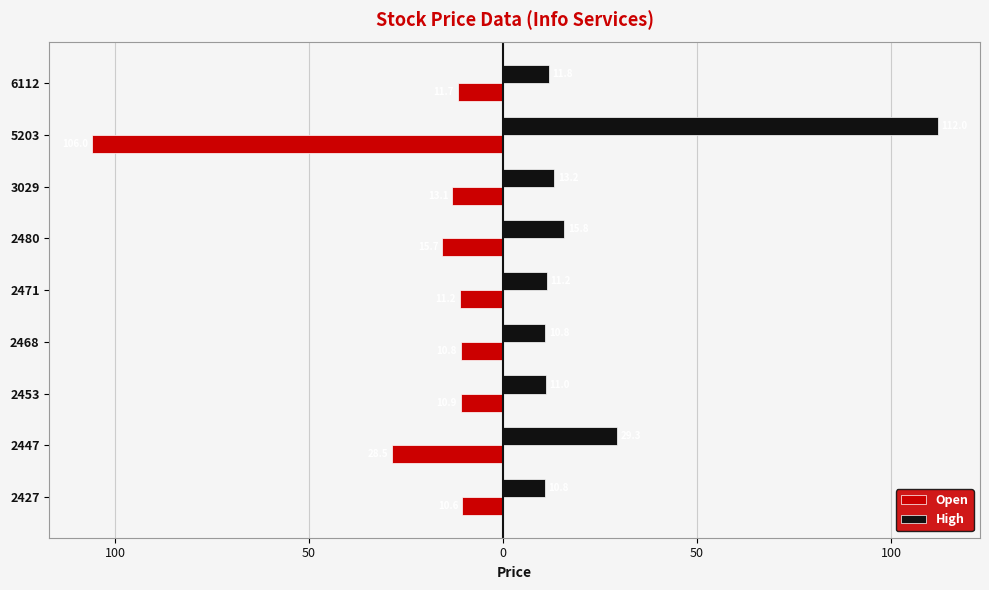

What are all the series names shown in the legend?

Open, High